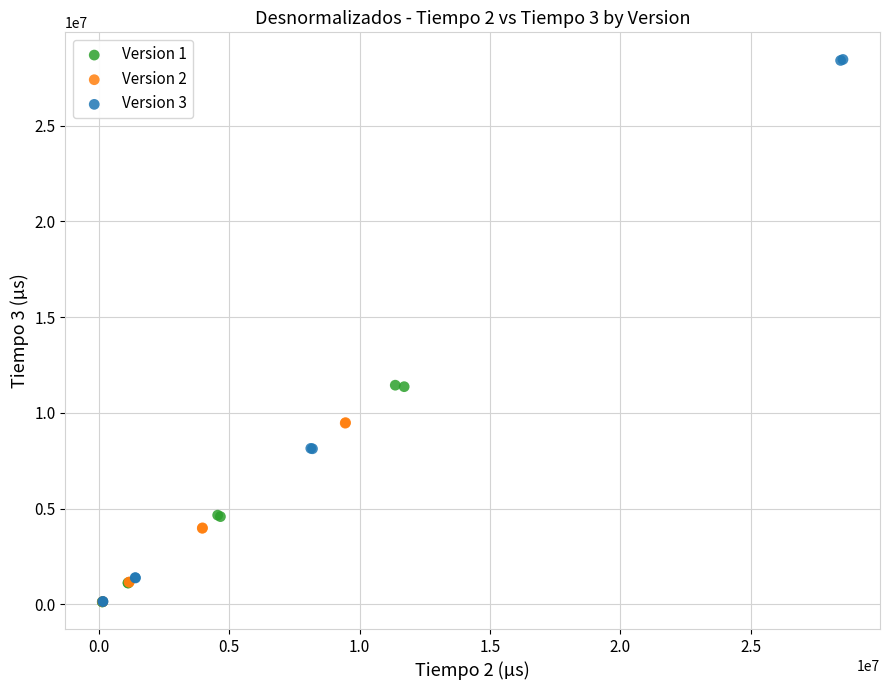

Which series contains the highest Y value?

Version 3